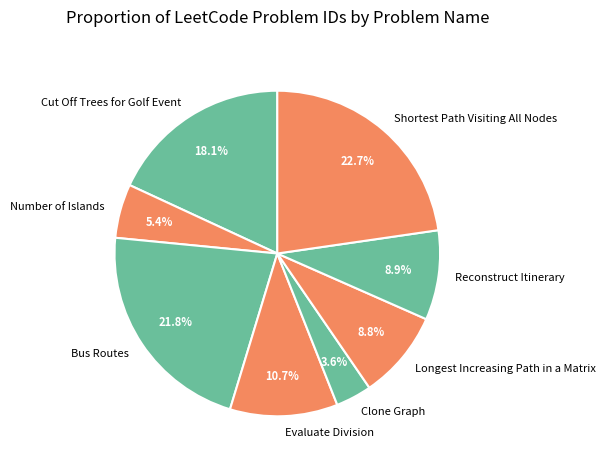

Is there a majority slice in this chart?

No